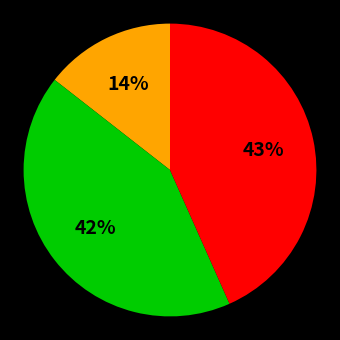

Is there any slice that represents more than half of the pie?

No